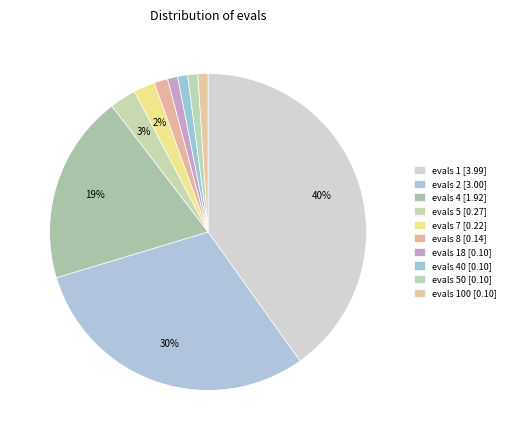

How many segments does this pie chart have?

10